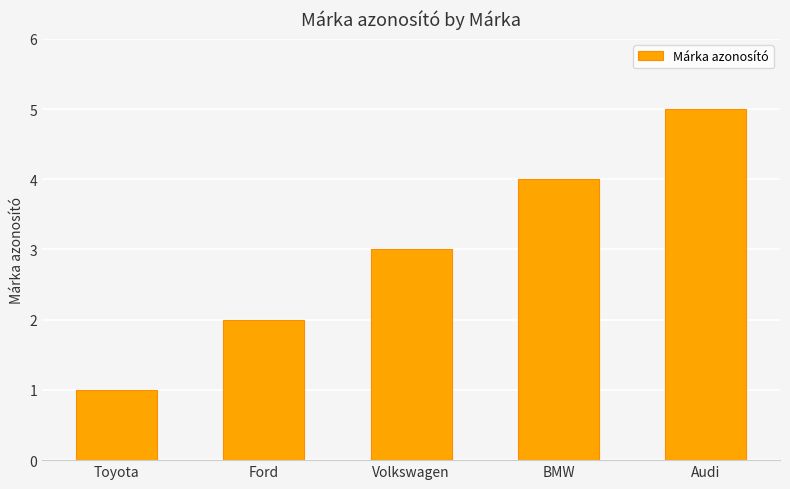

Reading left to right, extract all data points from this chart.

1	2	3	4	5